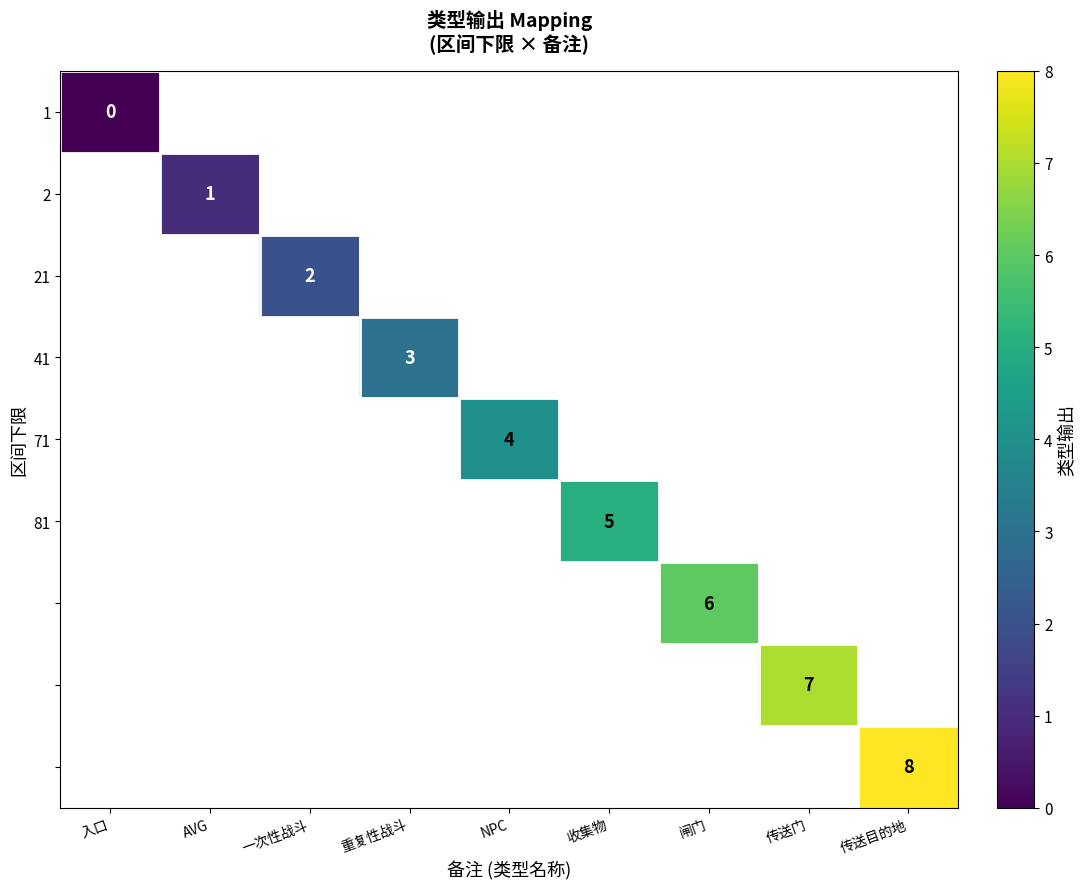

The 21 series shows 3 at 一次性战斗. True or false?

False